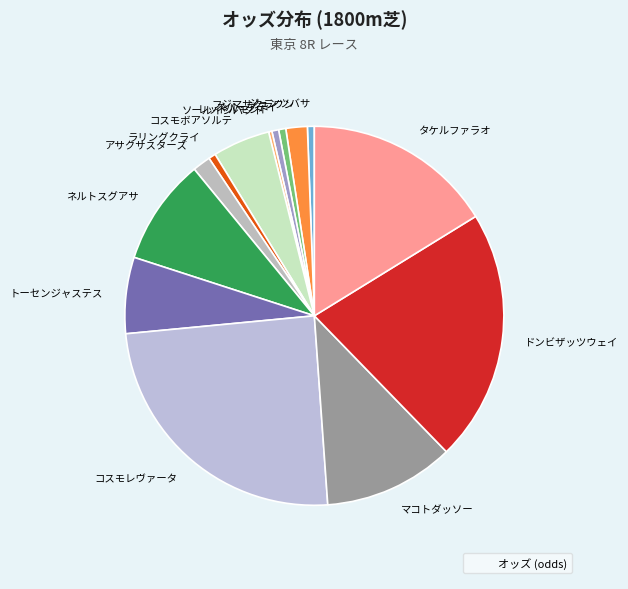

Between ジュンツバサ and マコトダッソー, which is larger?

マコトダッソー